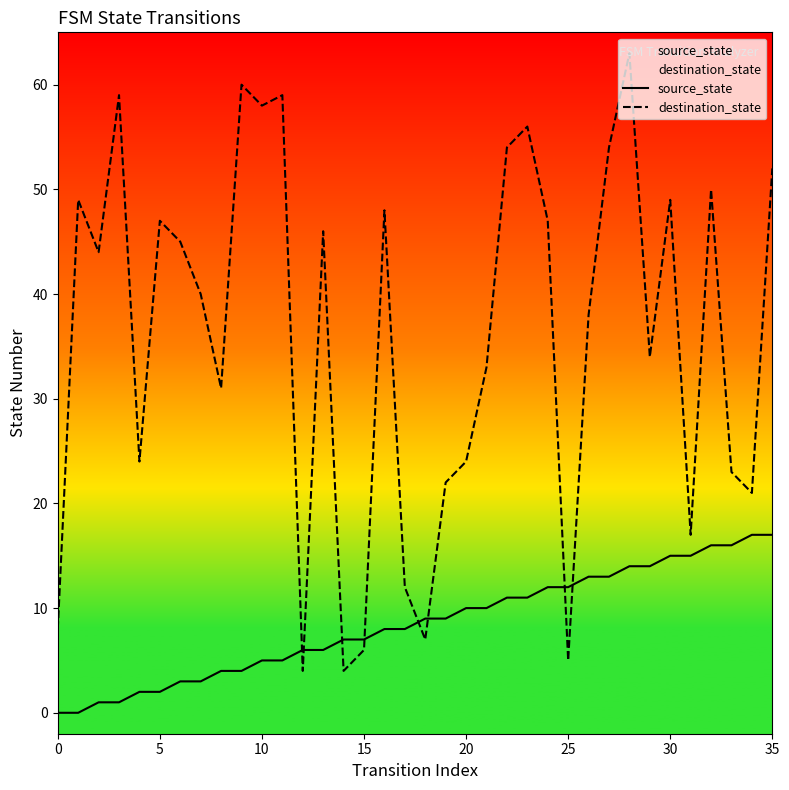

At which category does the chart reach its peak across all series?

28